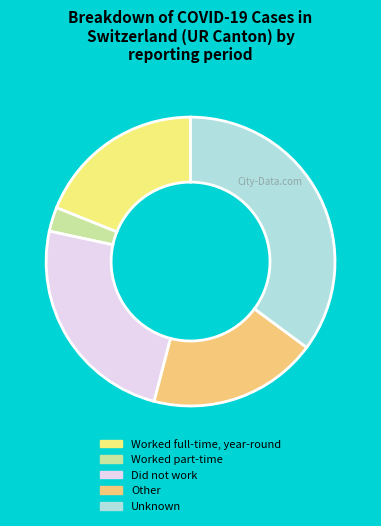

True or false: Did not work accounts for 24% of the total.

True